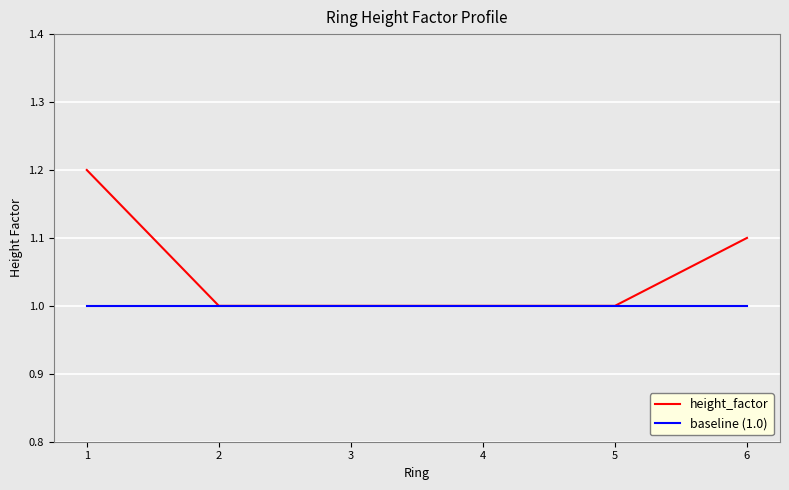

List the series in order of their peak value, highest first.

height_factor, baseline (1.0)